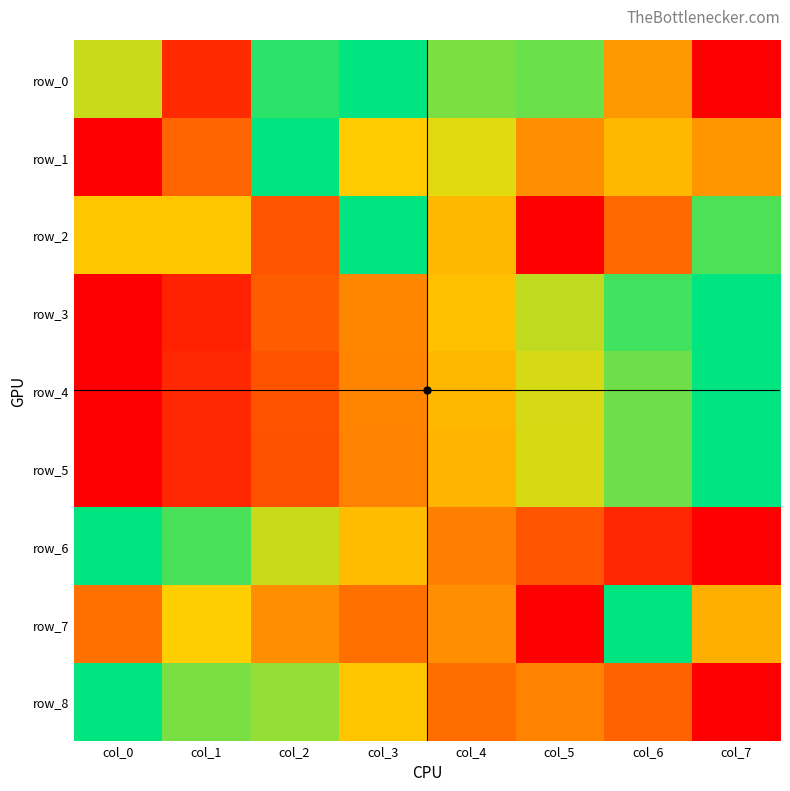

What is the average value of the row_6 series?

0.5